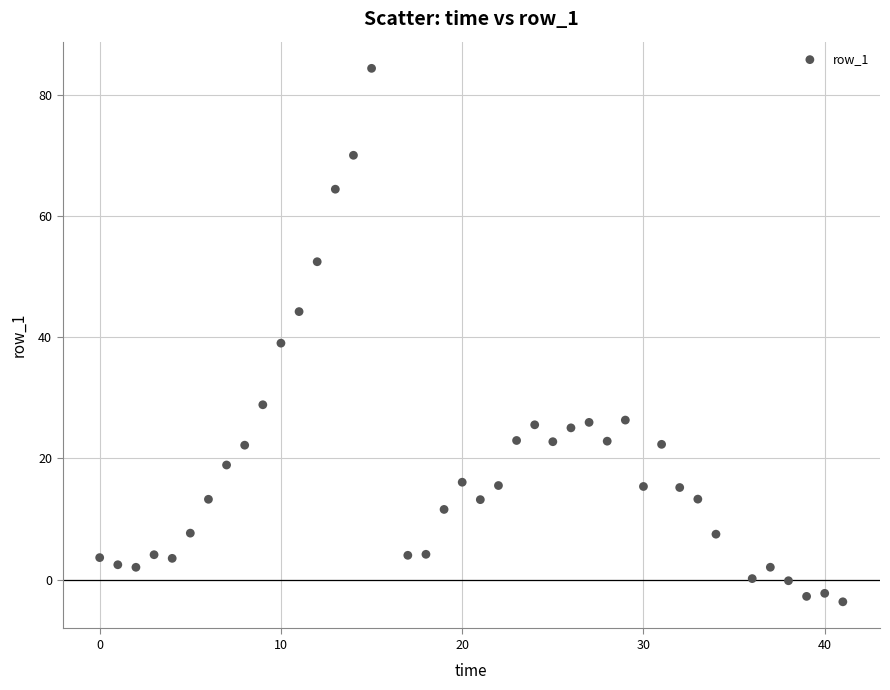

What is the range of X values (max minus min)?

41.0